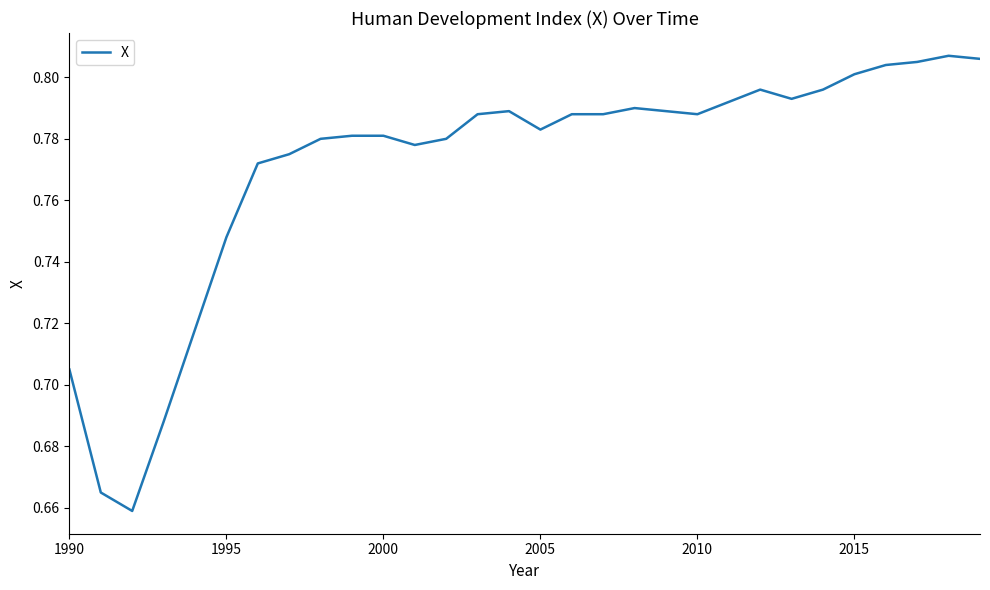

What is the smallest value displayed?

0.7